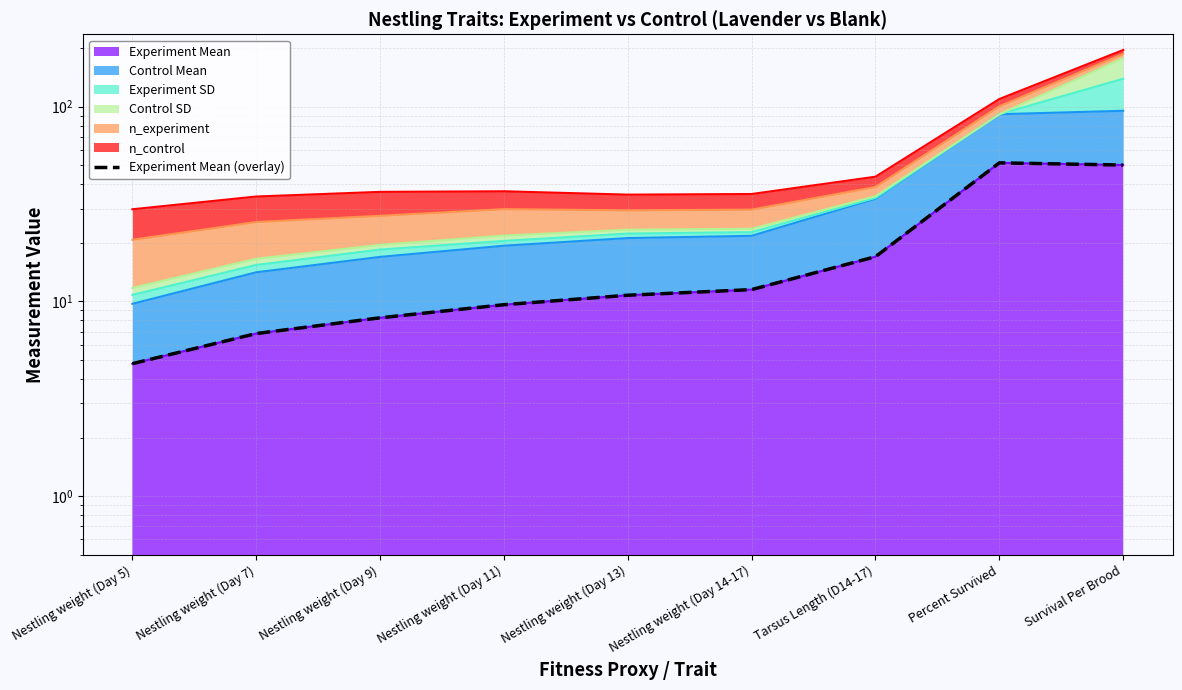

Does the chart have visible grid lines?

Yes